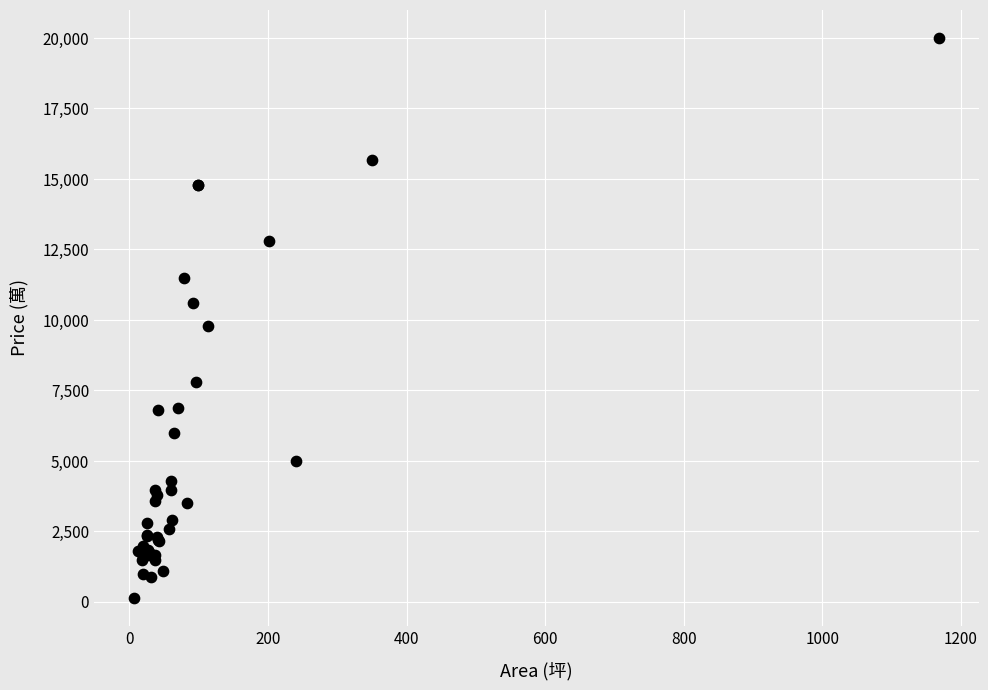

What Y value in the scatter plot is closest to 10075?

9800